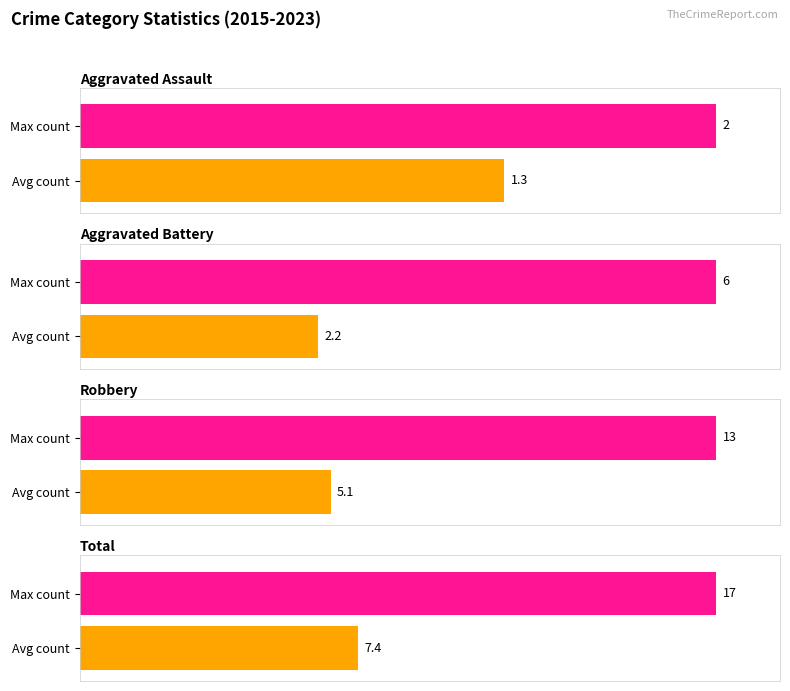

The value of Total at 2020 is 6. True or false?

False